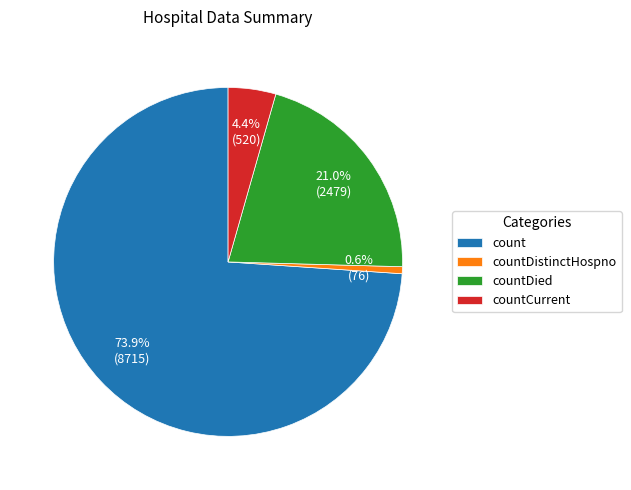

To the nearest percent, what is the combined percentage of countDistinctHospno and countCurrent?

5%